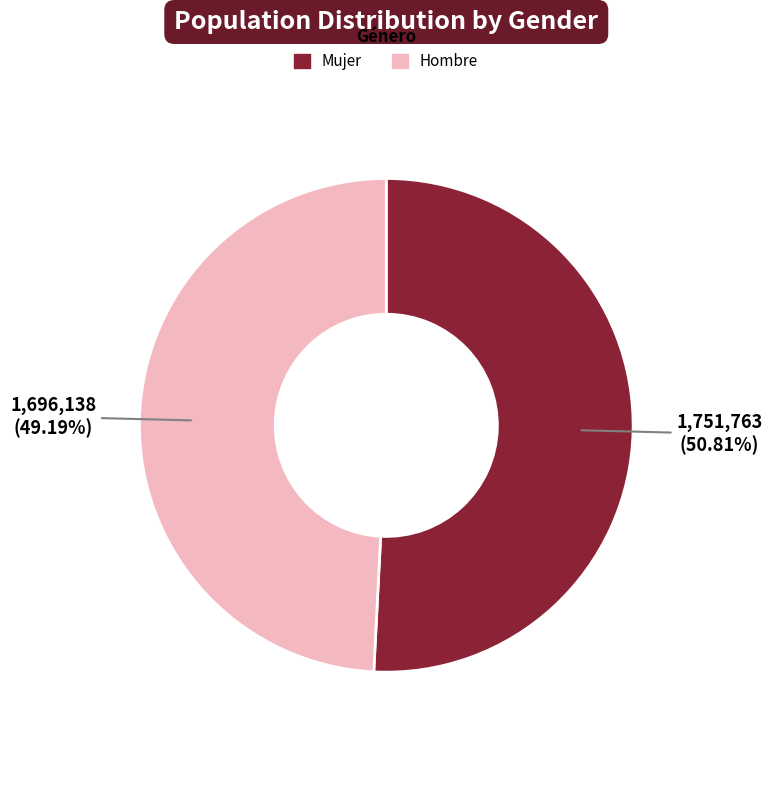

Is there a majority slice in this chart?

Yes